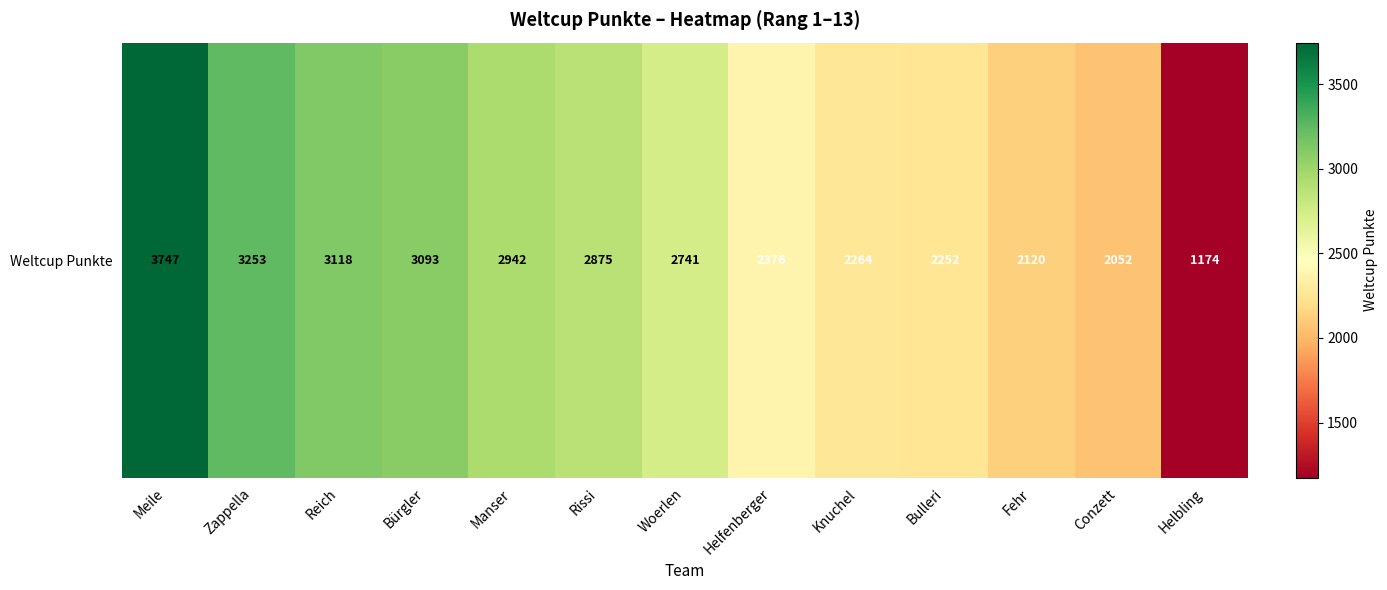

What is the difference between the second highest and minimum values?

2079